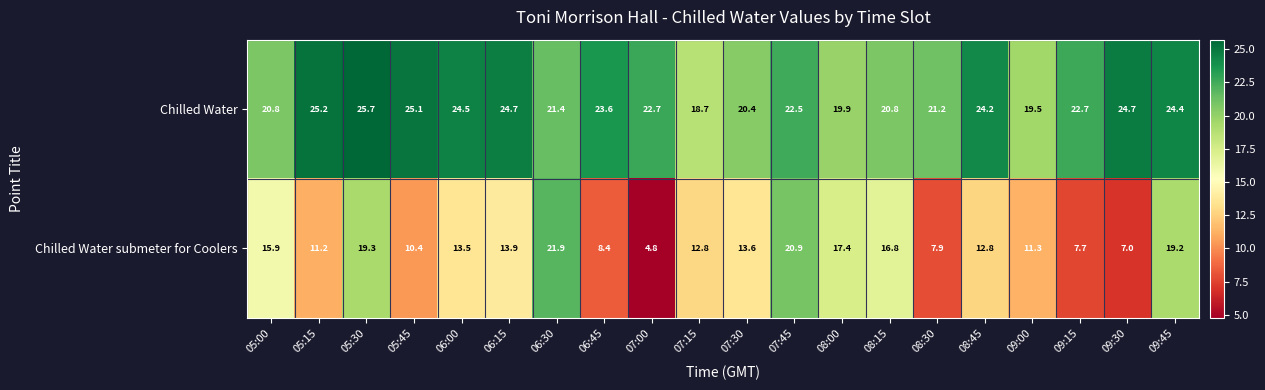

Which category has the lowest value across all series?

07:00